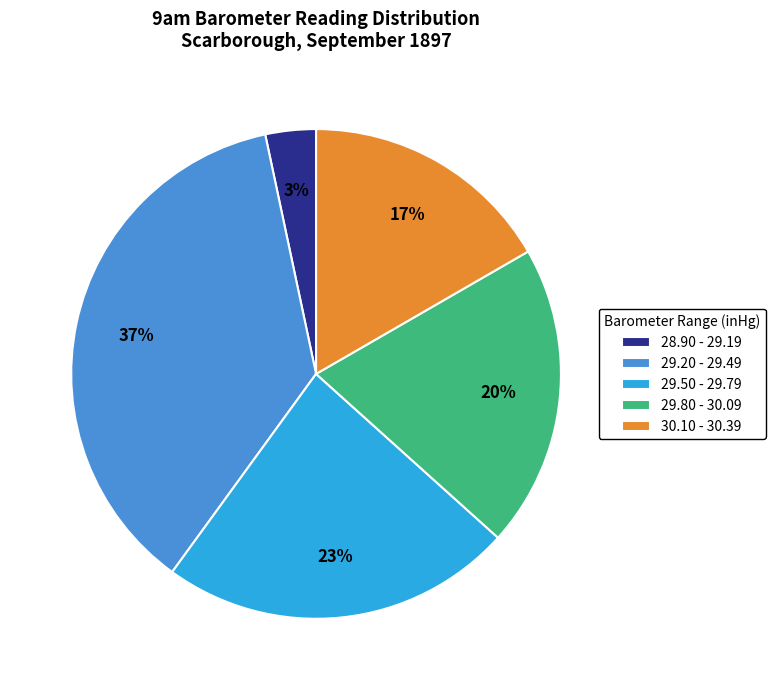

Which category has the smallest portion of the pie?

28.90 - 29.19